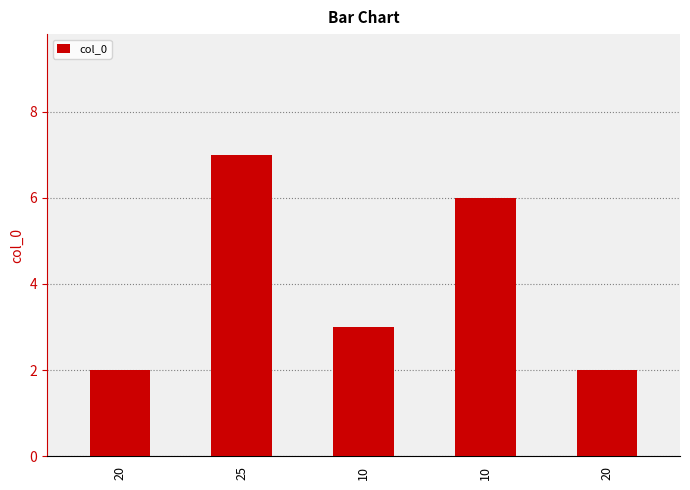

What is the difference between the second highest and second lowest values?

4